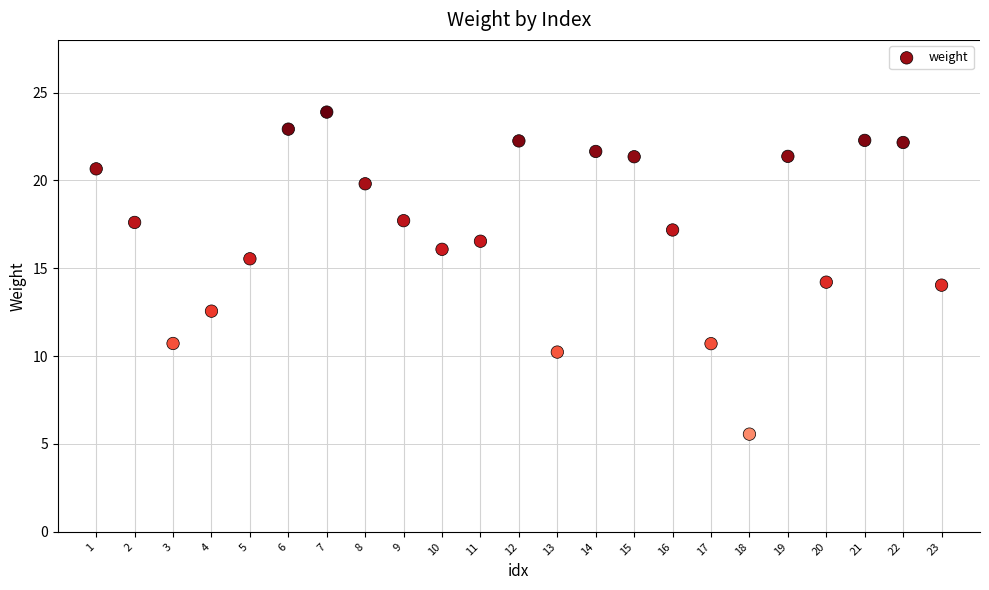

What is the range of X values (max minus min)?

22.0